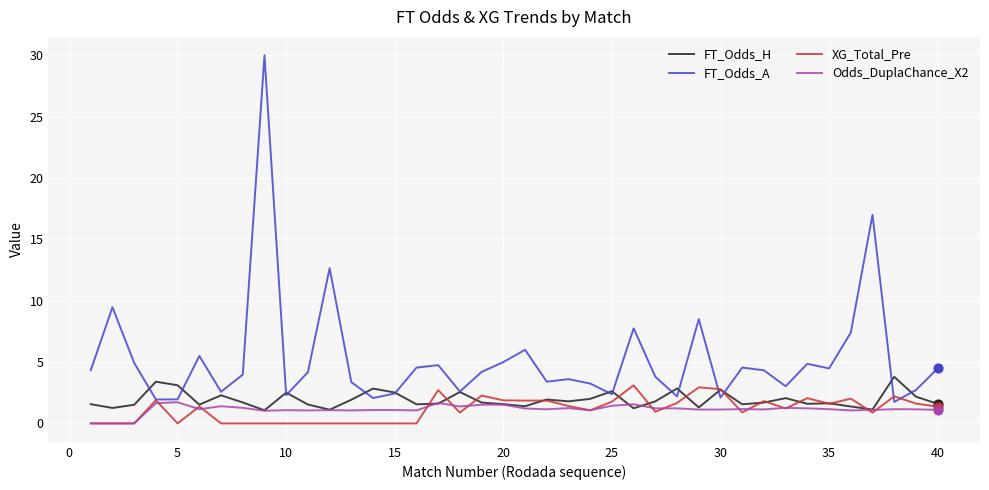

Which series has the largest range (max minus min)?

FT_Odds_A